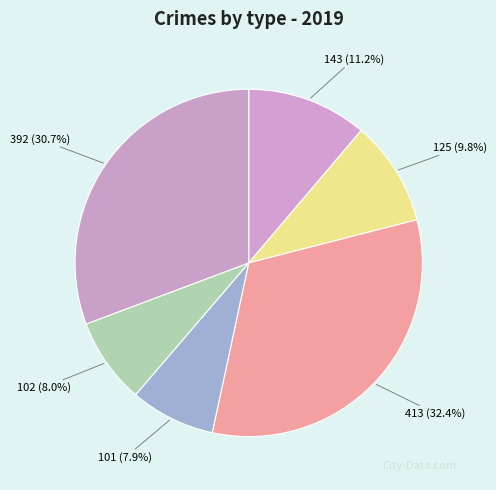

How much of the chart is everything except 125?

90.2%